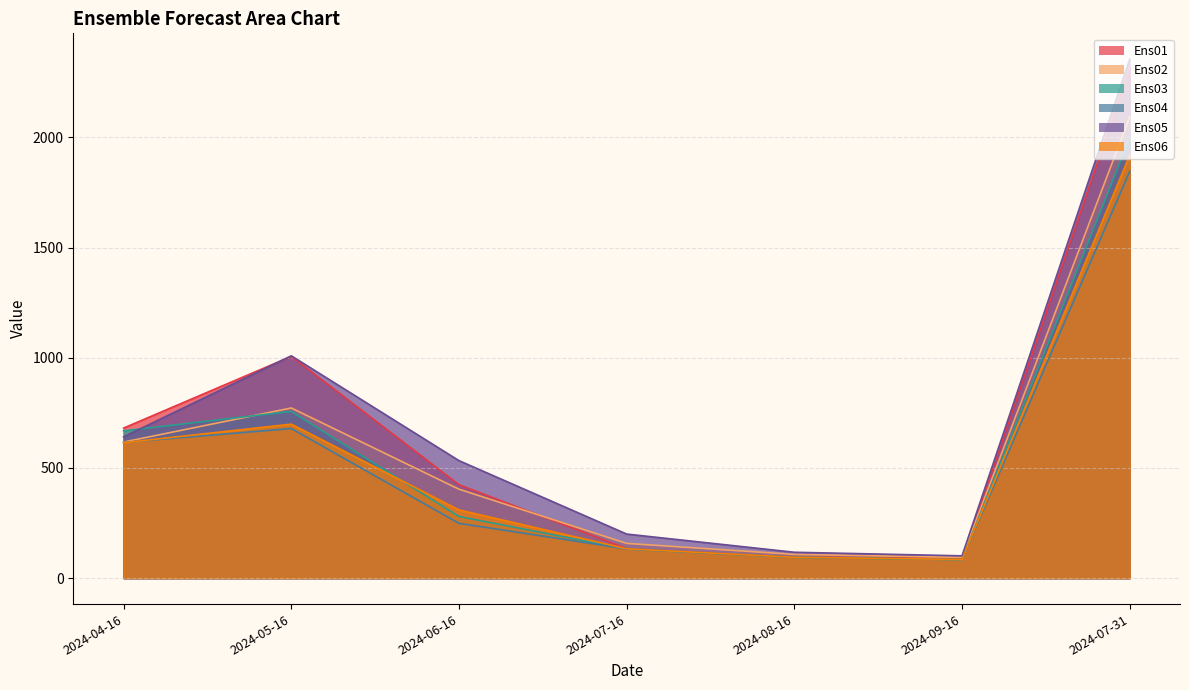

True or false: Ens05 has a value of 200.1 at 2024-07-16.

True